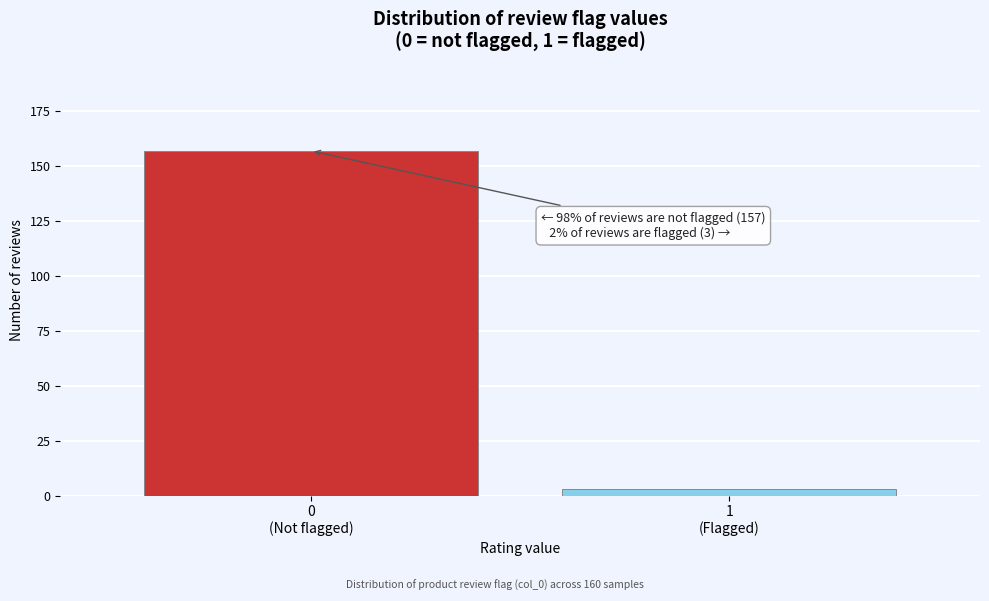

Reading left to right, list all the values displayed in this chart.

157	3